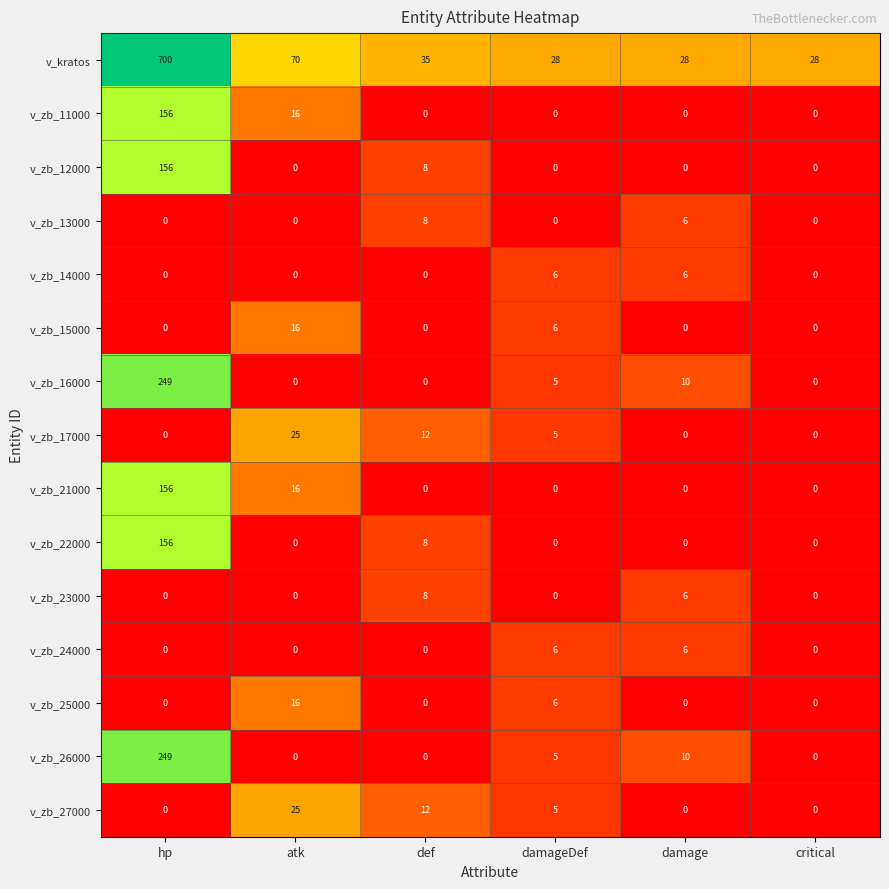

The value of v_zb_24000 at damage is 6. True or false?

True